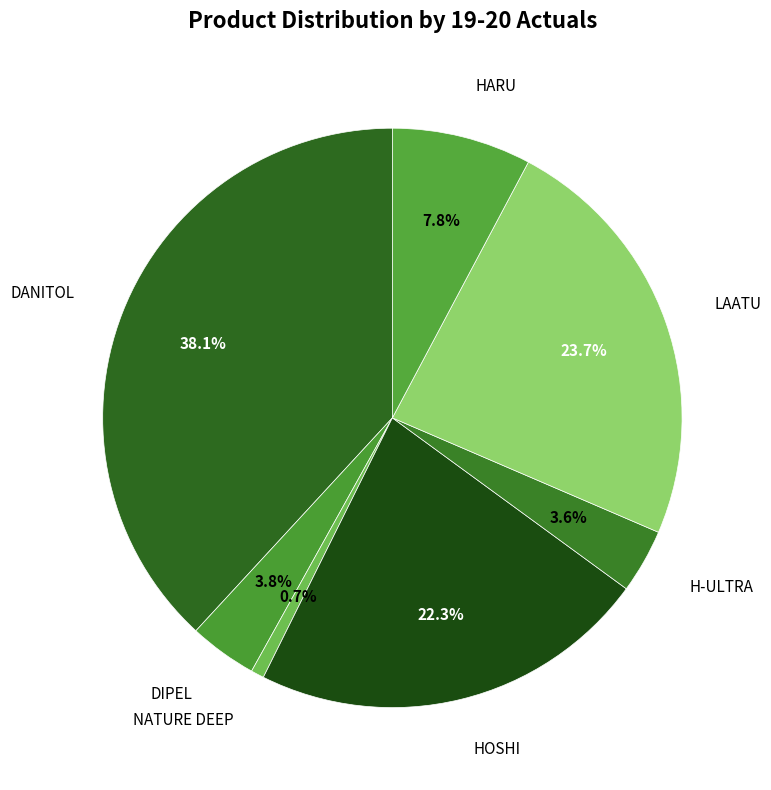

Count the number of slices in the pie.

7